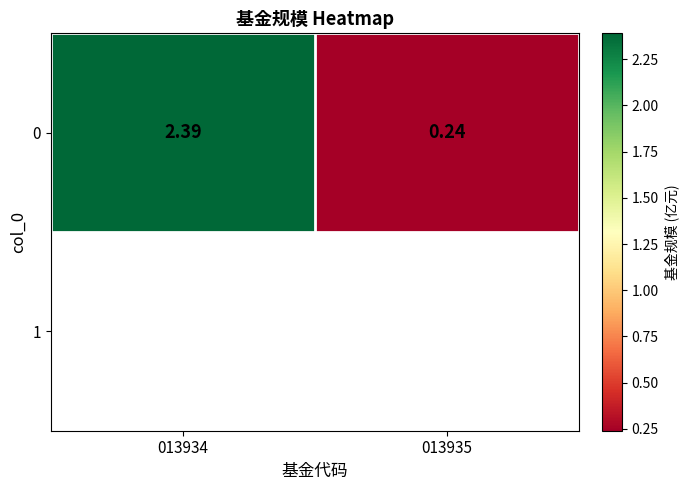

List the labels in order of value, smallest first.

013935, 013934